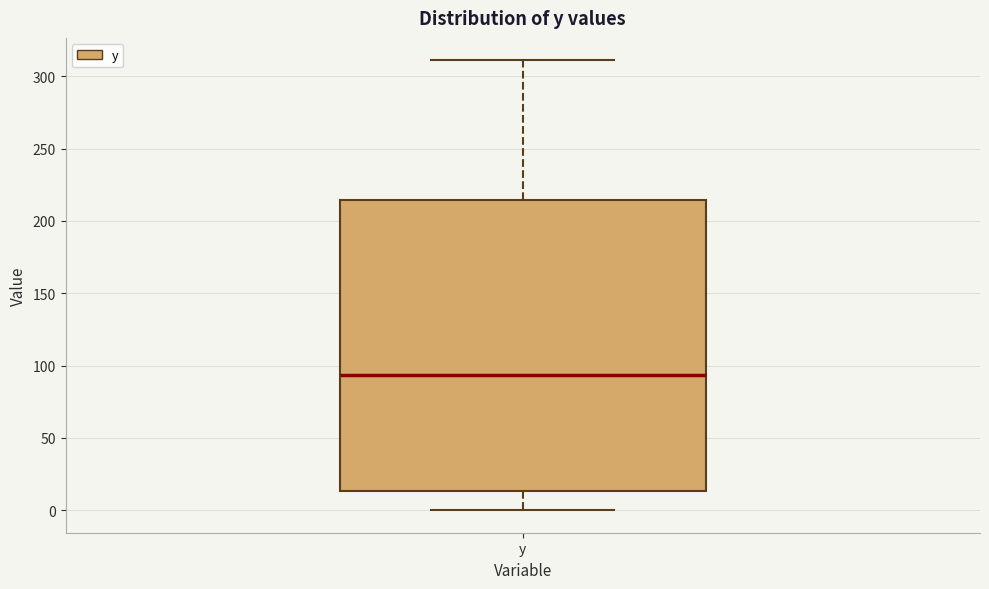

Where is the upper edge of the box for y on the y-axis? The values are not printed on the chart, so give them approximately, as read against the axis.

215